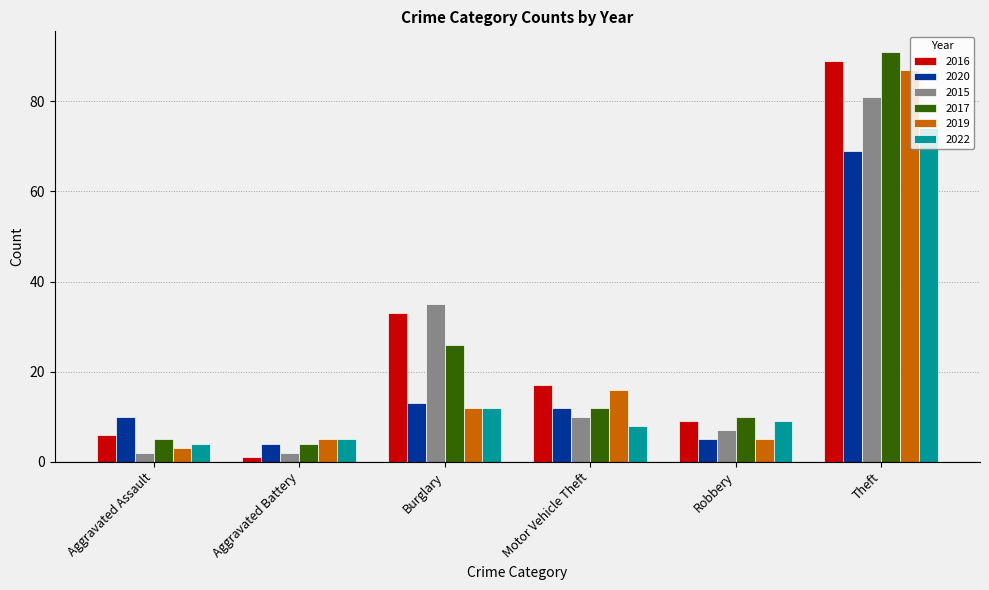

What is the minimum value shown in the chart?

1